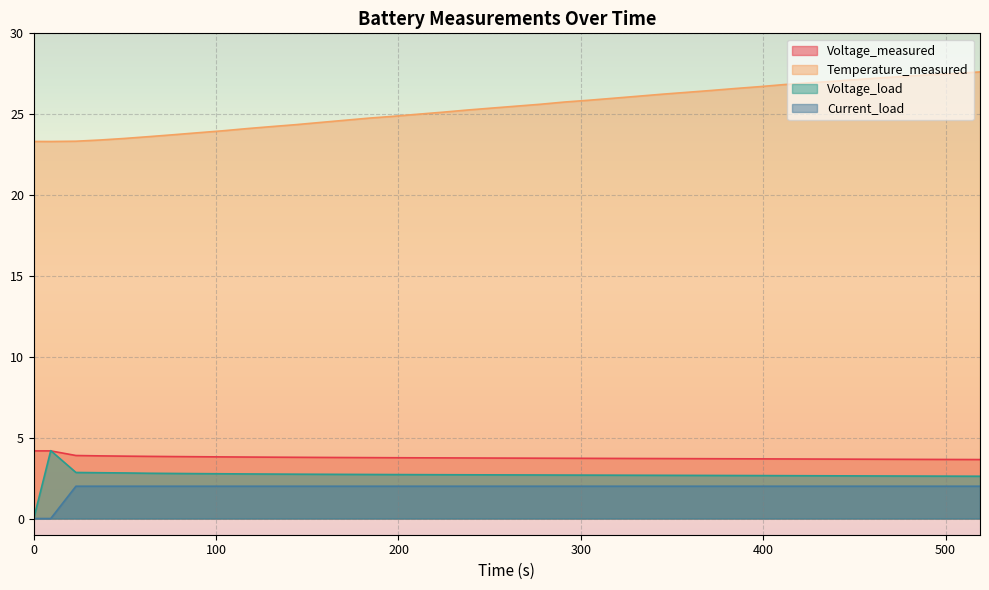

Which series changed the most between 384.765 and 451.843?

Temperature_measured